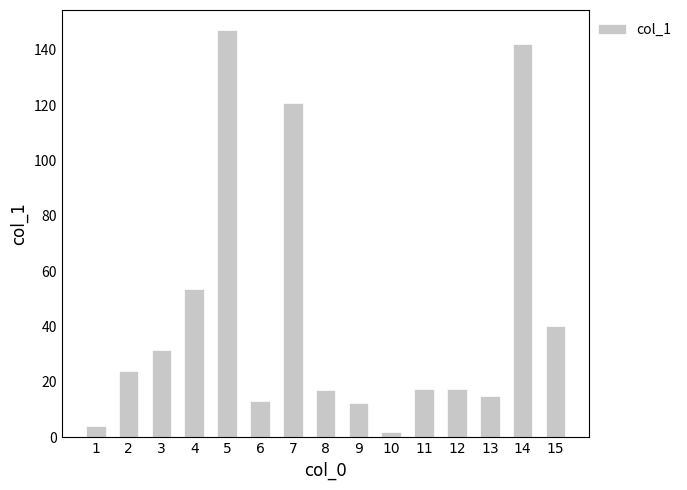

What is the greatest value displayed?

147.1